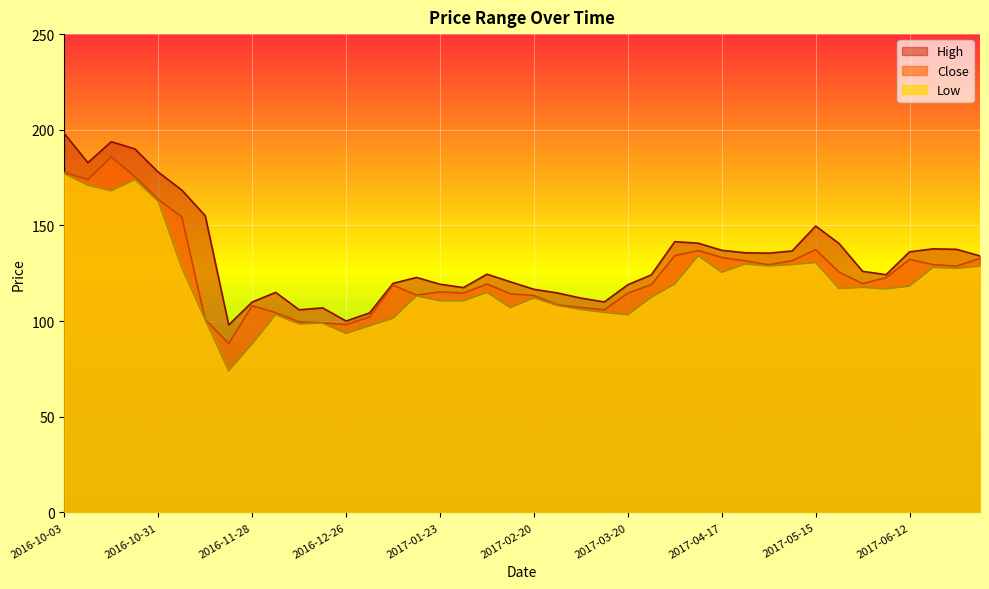

What value does the Close series have at 2017-03-27?

119.0